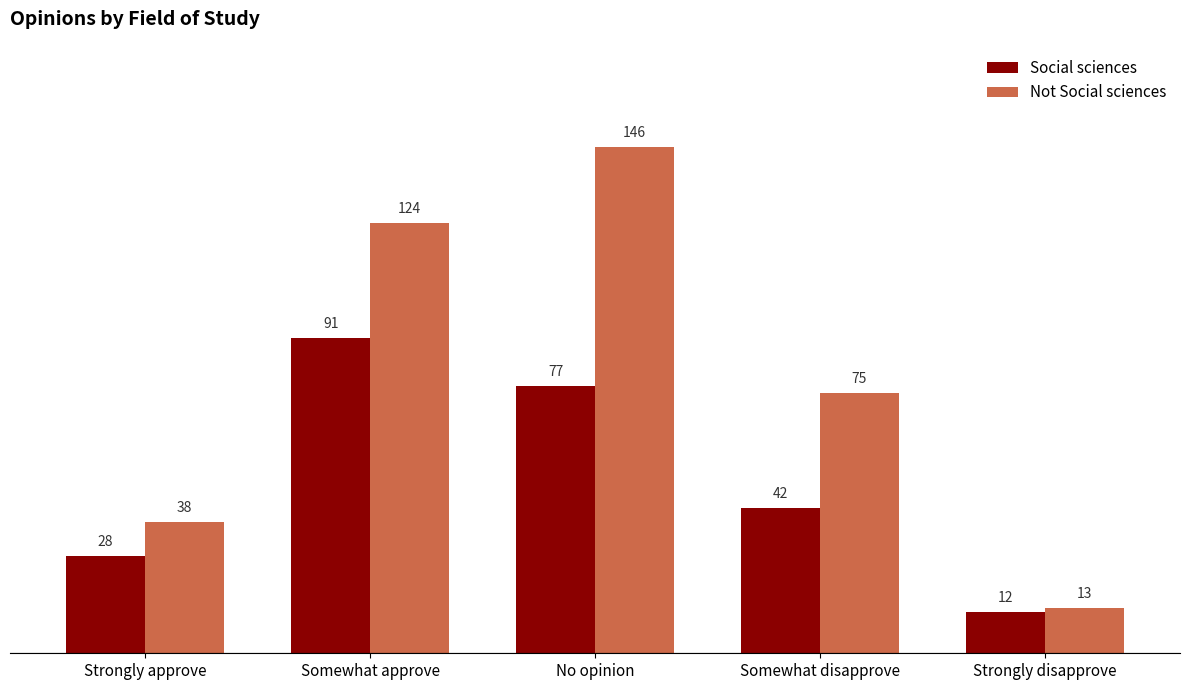

What position from the left is Strongly approve?

1